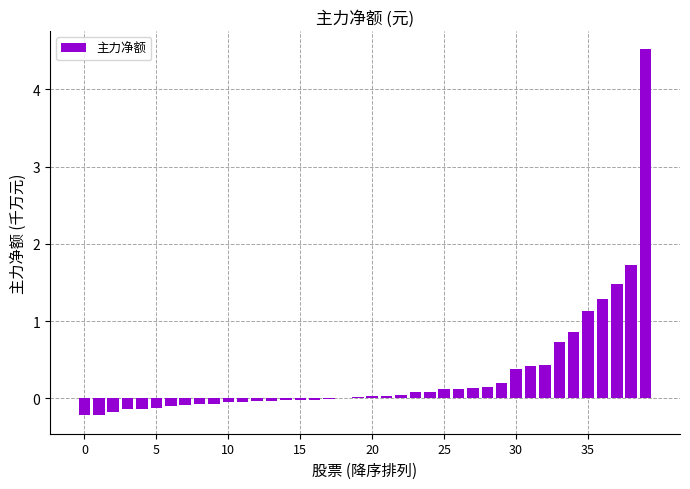

Are the bars horizontal?

No